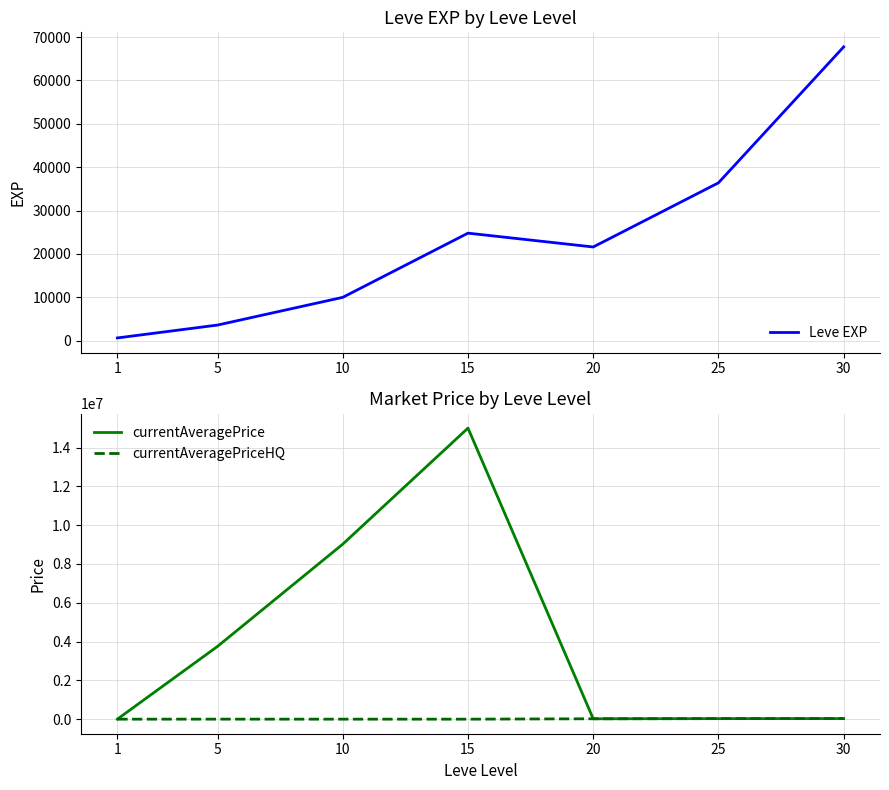

True or false: currentAveragePriceHQ has more than 0 points higher than both neighbors.

True